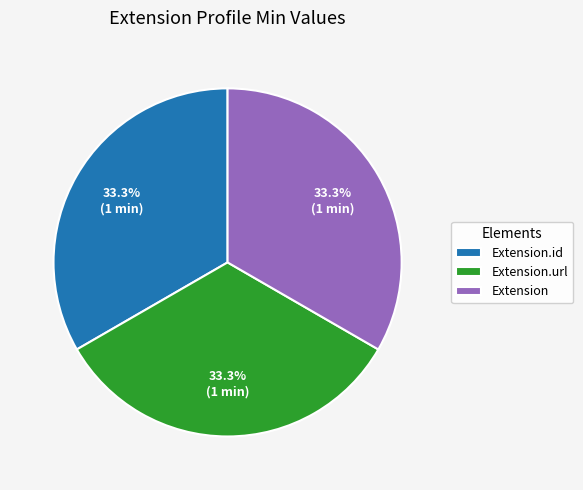

What is the ratio of the value at Extension to the value at Extension.id?

1.0